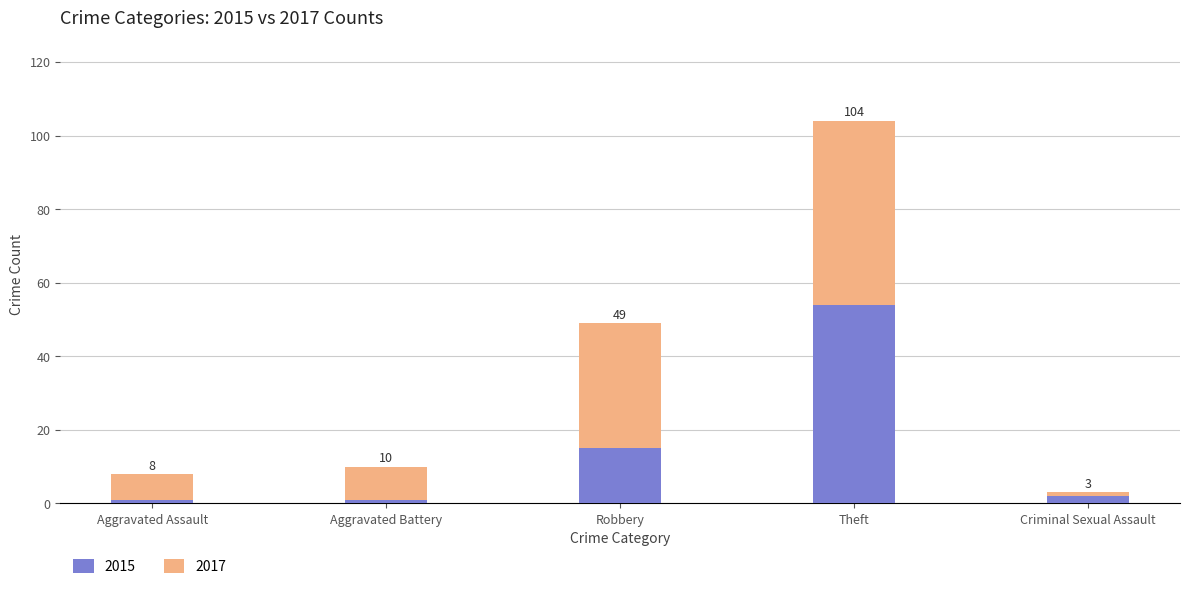

How many bars are there in total?

5